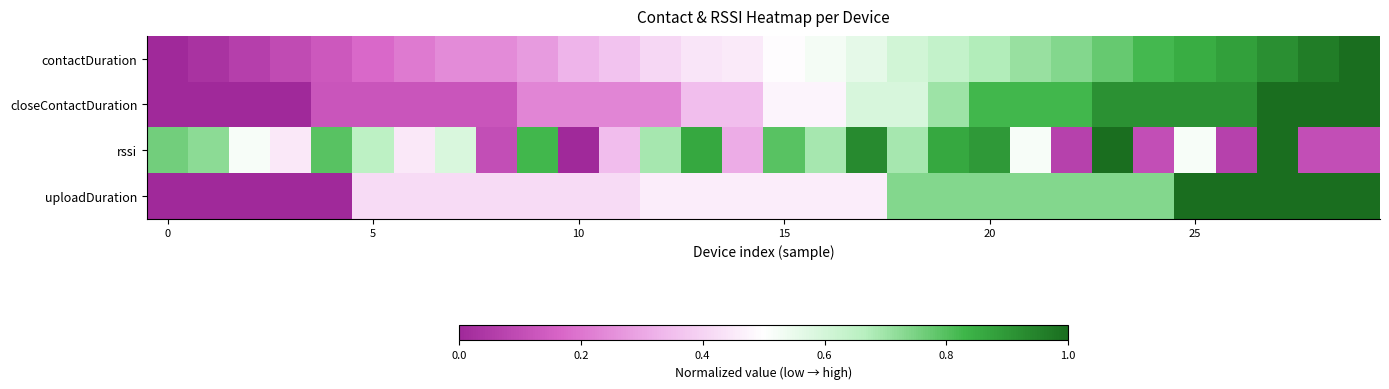

Which series has the widest spread of values?

contactDuration